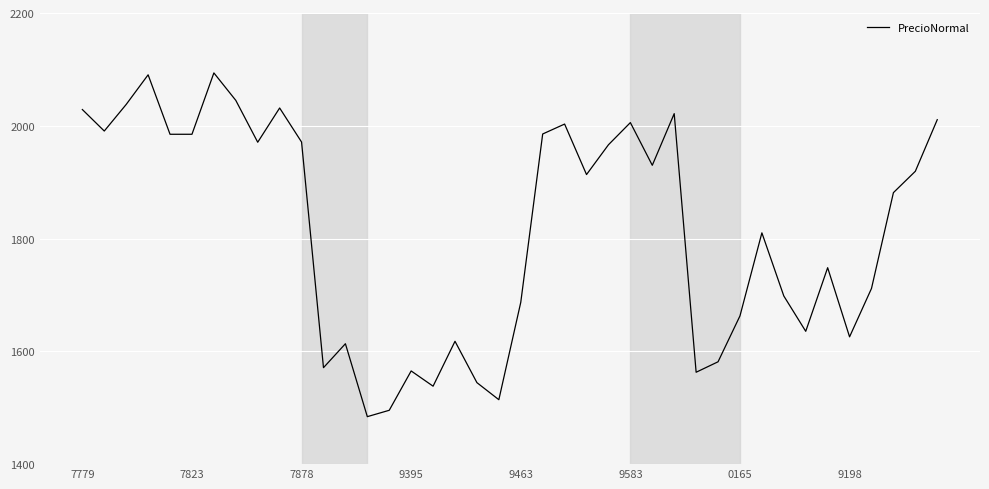

What is the maximum value shown in the chart?

2093.8